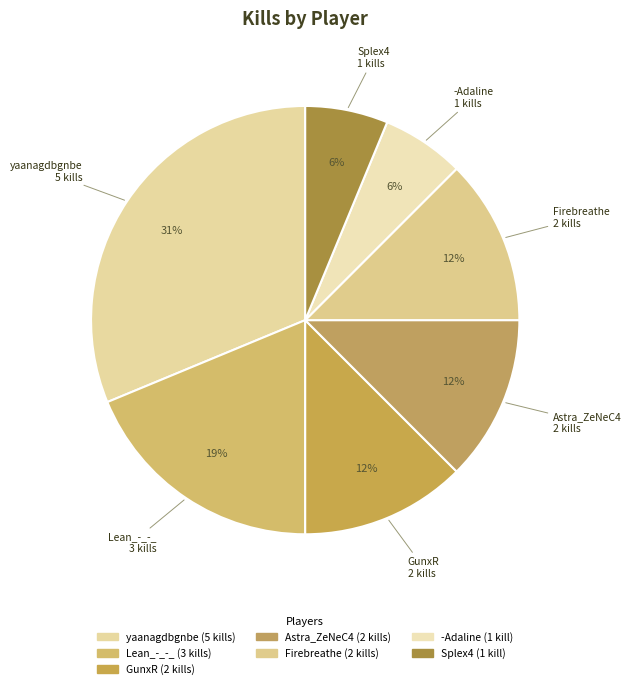

Which slice is the largest?

yaanagdbgnbe